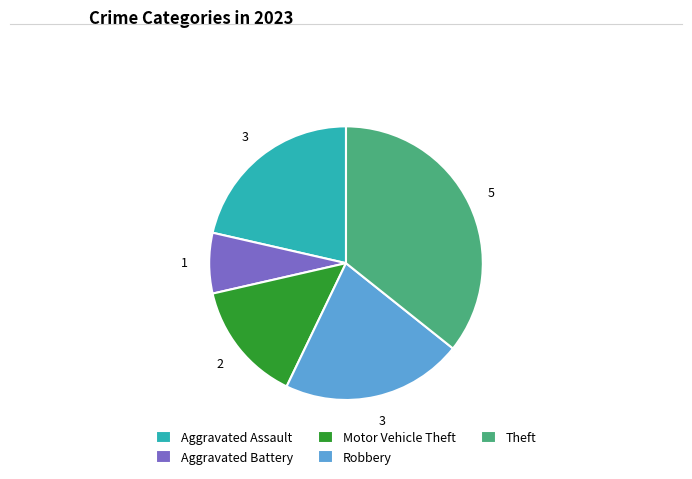

Does Aggravated Assault represent more than half of the total?

No